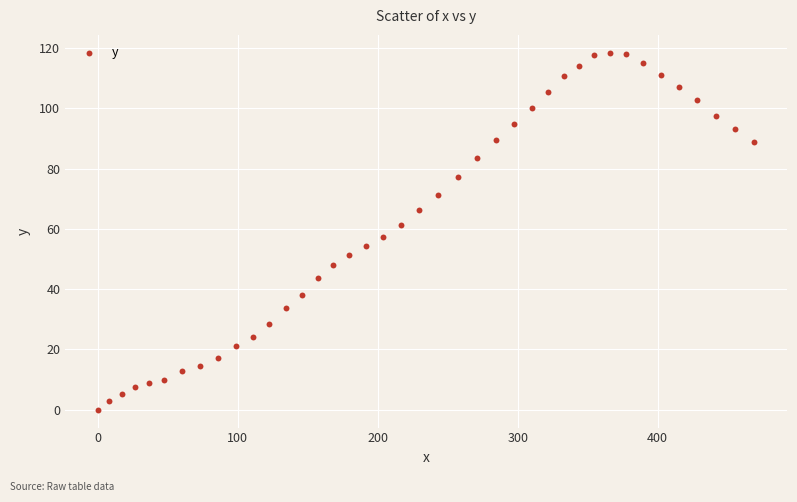

What is the range of X values (max minus min)?

469.1